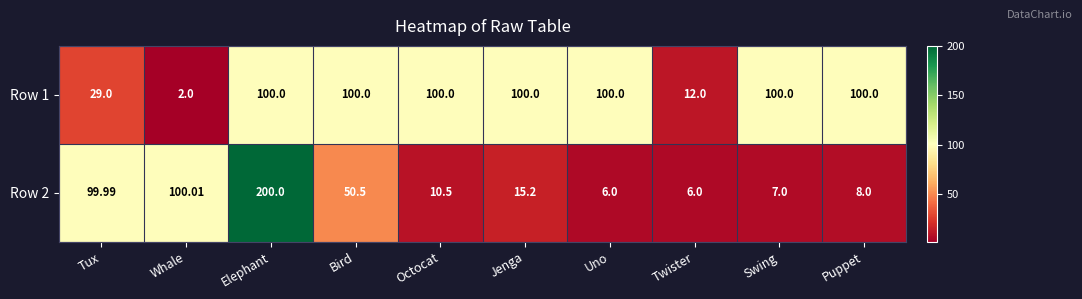

Which label corresponds to the smallest value in the chart?

Whale